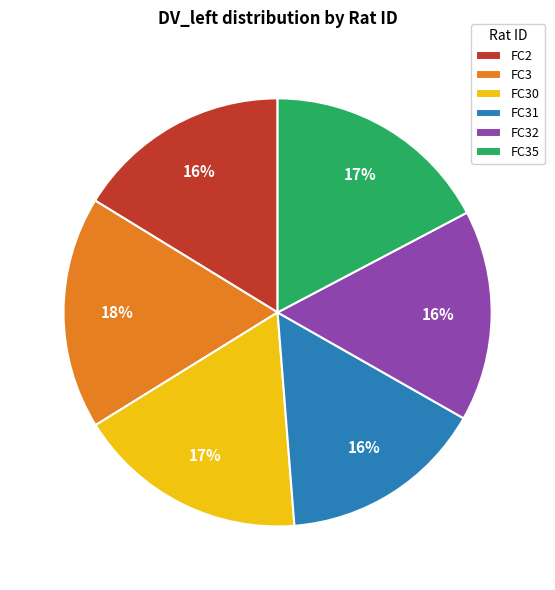

Between FC3 and FC32, which is larger?

FC3